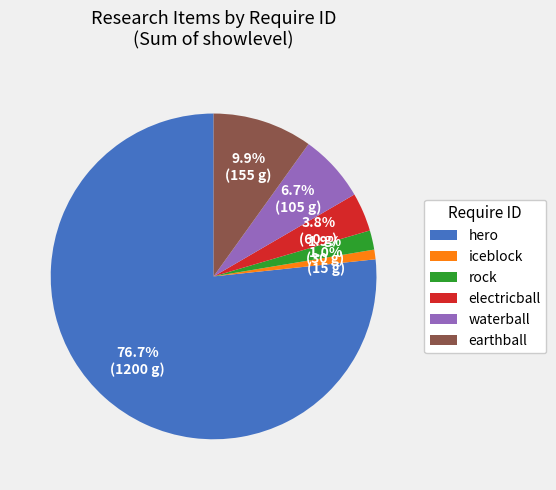

Count the number of slices in the pie.

6